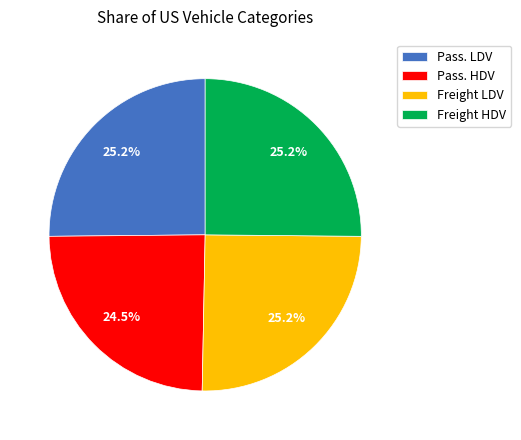

Which slice is the smallest?

Pass. HDV